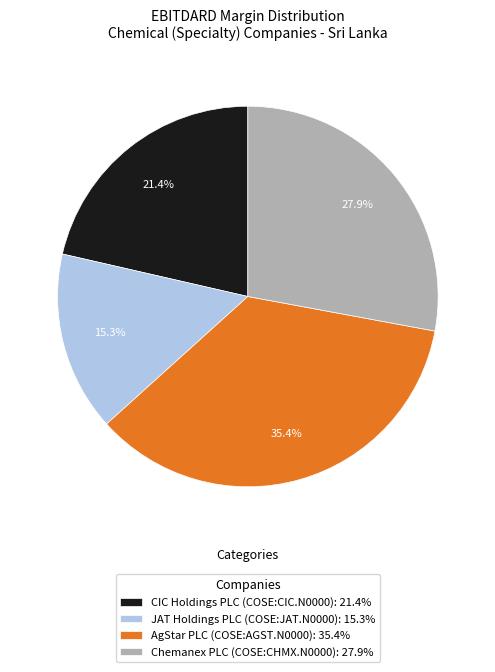

Which has a higher value, AgStar PLC (COSE:AGST.N0000): 35.4% or Chemanex PLC (COSE:CHMX.N0000): 27.9%?

AgStar PLC (COSE:AGST.N0000): 35.4%